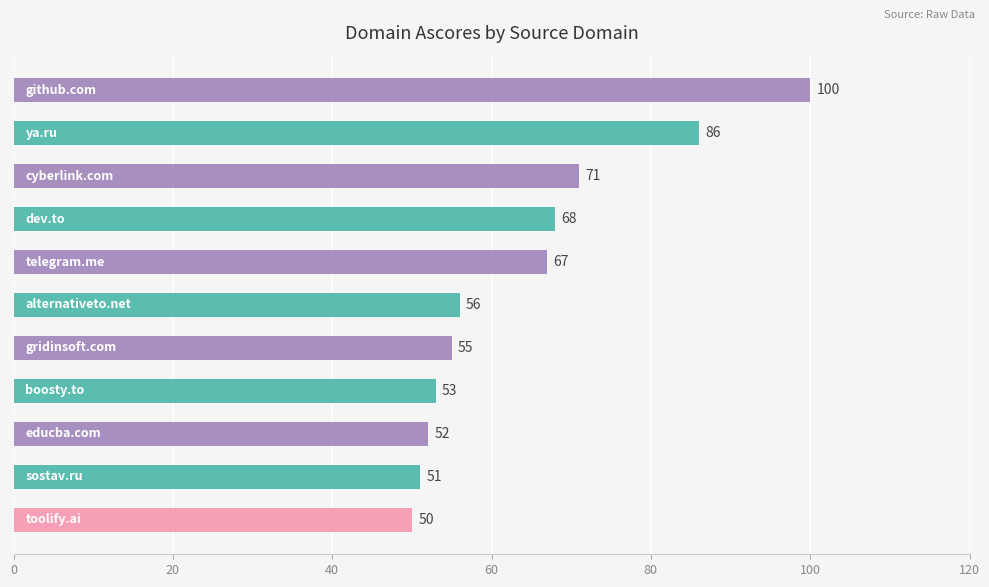

What is the difference between the maximum and minimum values?

50